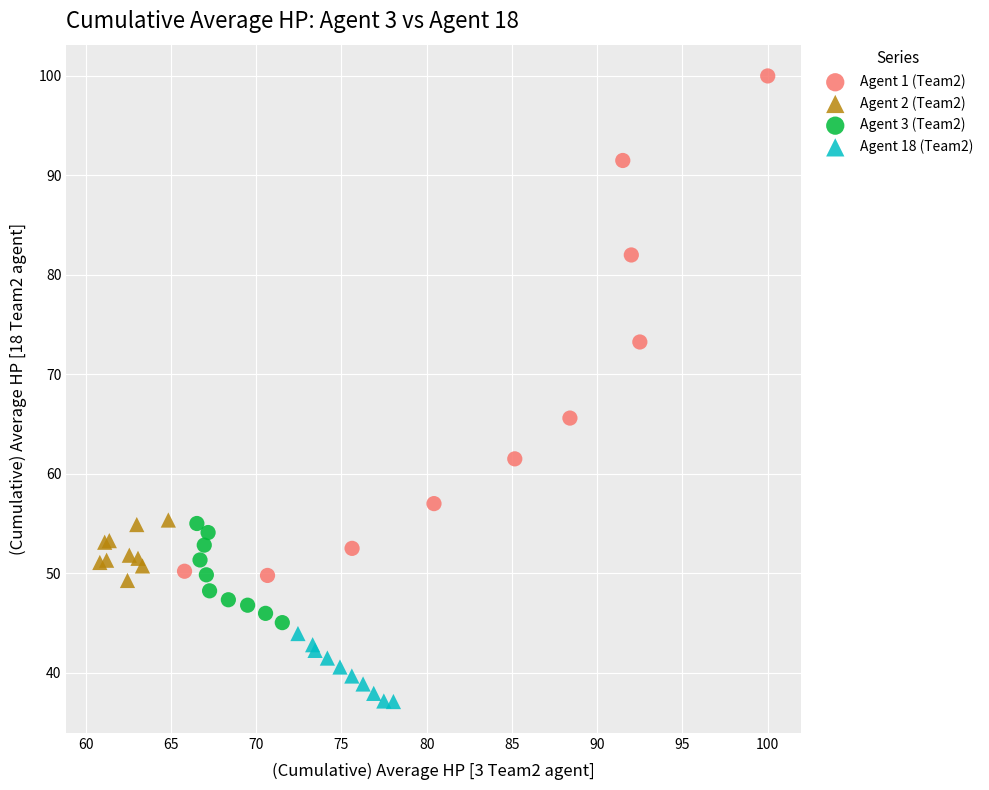

Which series reaches the minimum Y coordinate?

Agent 18 (Team2)